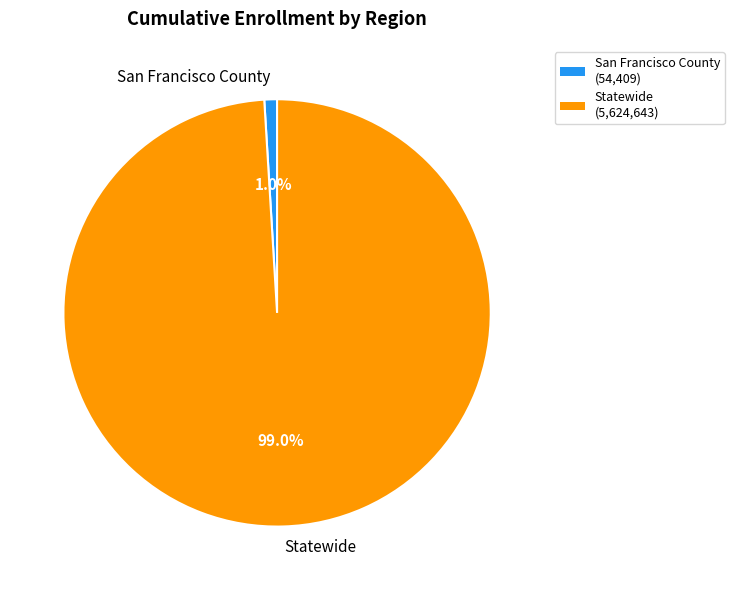

How many slices are in this pie chart?

2